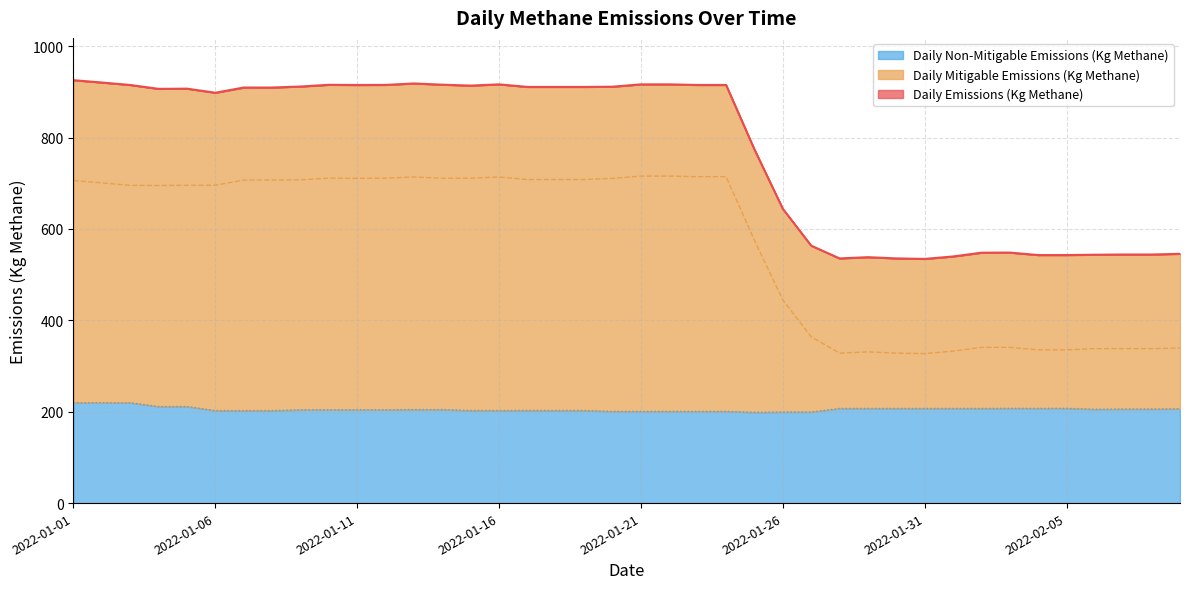

Does the chart display data point markers on the line(s)?

No